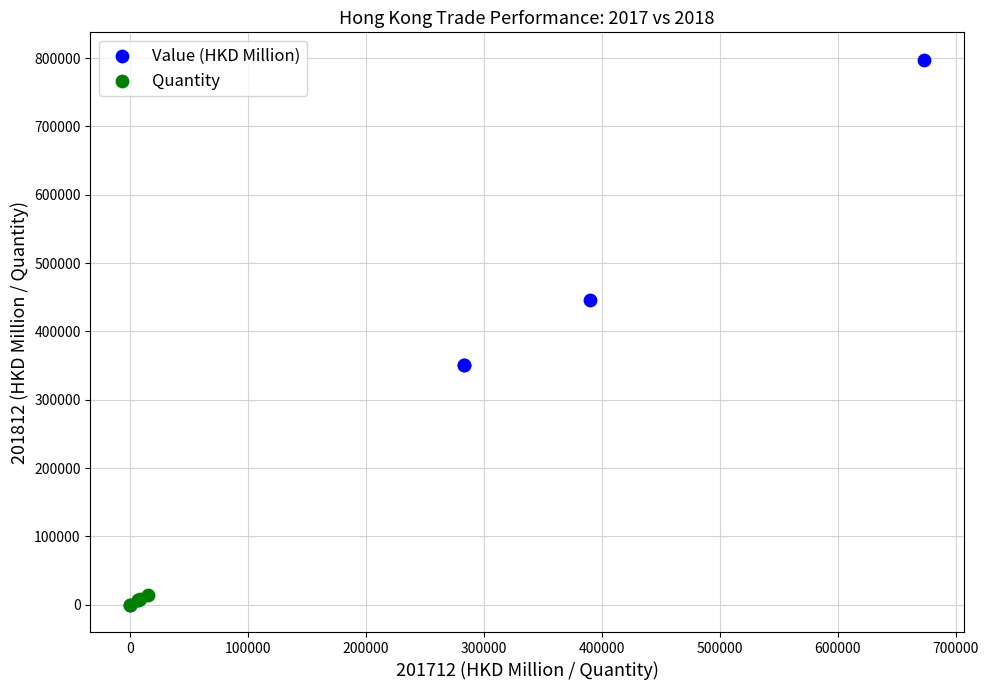

What are all the series names shown in the legend?

Value (HKD Million), Quantity